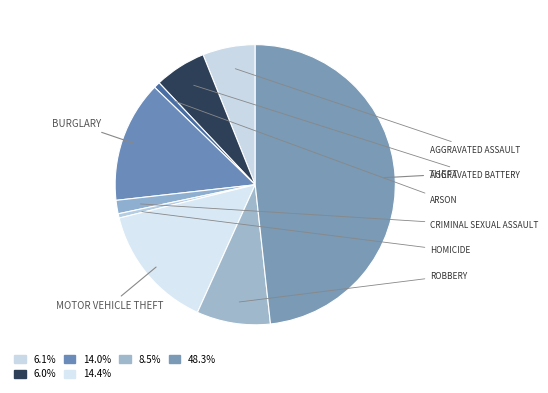

How many slices are in this pie chart?

9